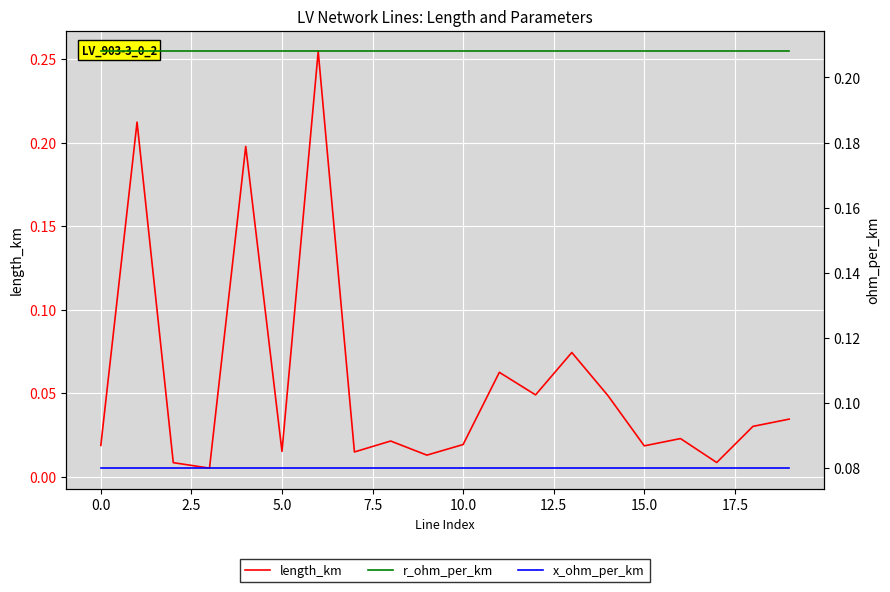

The length_km series shows 0.0 at 12. True or false?

True